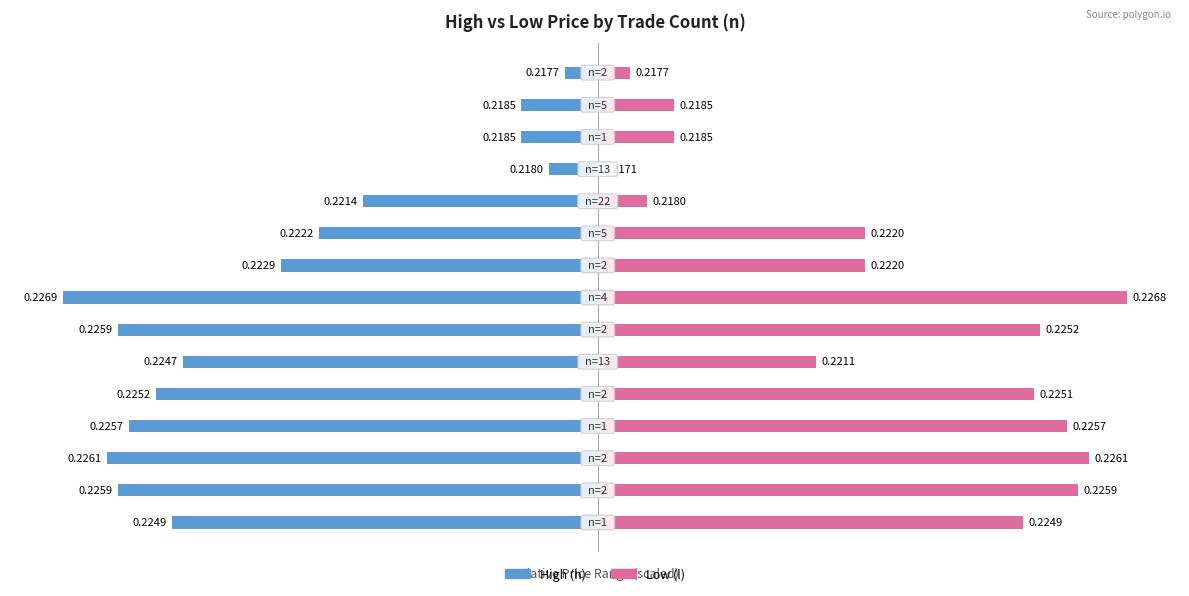

Reading left to right, list all the values displayed in this chart.

High (h): -0.8	-0.9	-0.9	-0.9	-0.8	-0.8	-0.9	-1.0	-0.6	-0.5	-0.4	-0.1	-0.1	-0.1	-0.1
Low (l): 0.8	0.9	0.9	0.9	0.8	0.4	0.8	1.0	0.5	0.5	0.1	0.0	0.1	0.1	0.1